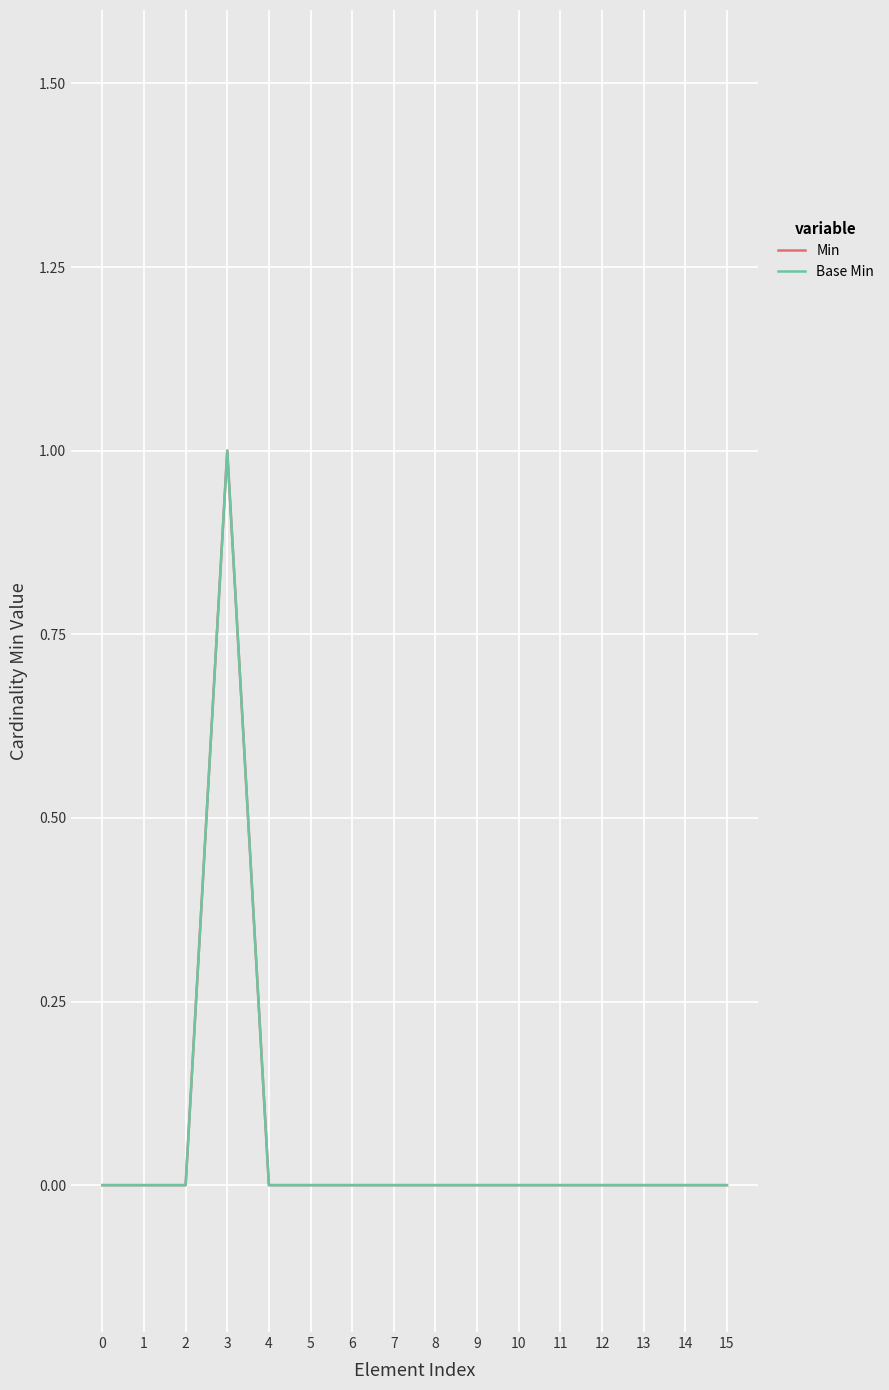

Which series has the widest spread of values?

Min